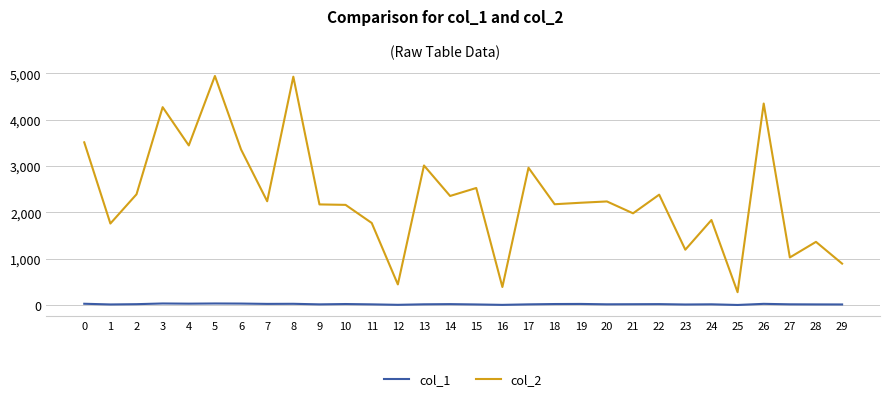

Read the col_2 value at 29, to the nearest 100.

900